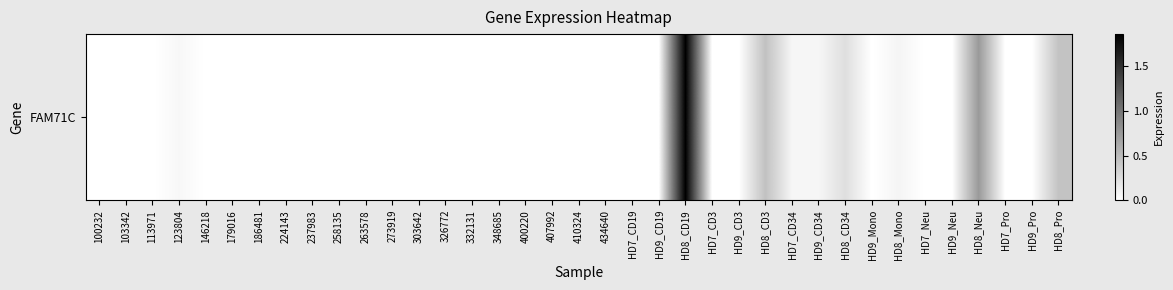

Reading right to left, transcribe all the data shown in this chart.

0.4	0.0	0.0	0.7	0.0	0.0	0.1	0.0	0.2	0.1	0.1	0.5	0.0	0.0	1.9	0.0	0.0	0.0	0.0	0.0	0.0	0.0	0.0	0.0	0.0	0.0	0.0	0.0	0.0	0.0	0.0	0.0	0.0	0.1	0.0	0.0	0.0